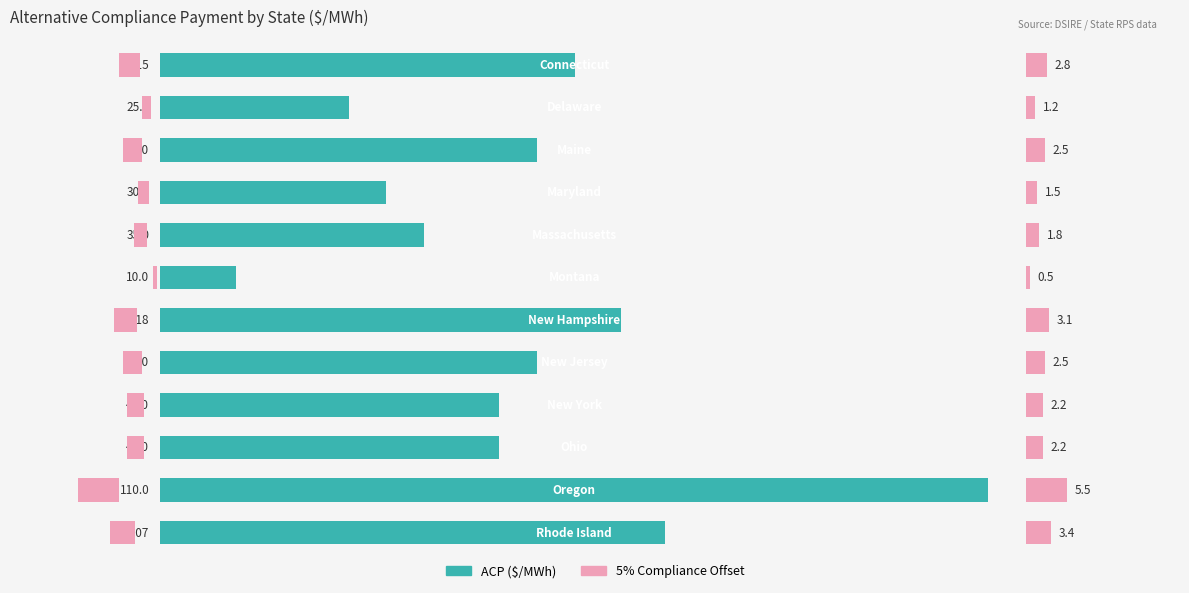

Which series has the largest range (max minus min)?

ACP ($/MWh)